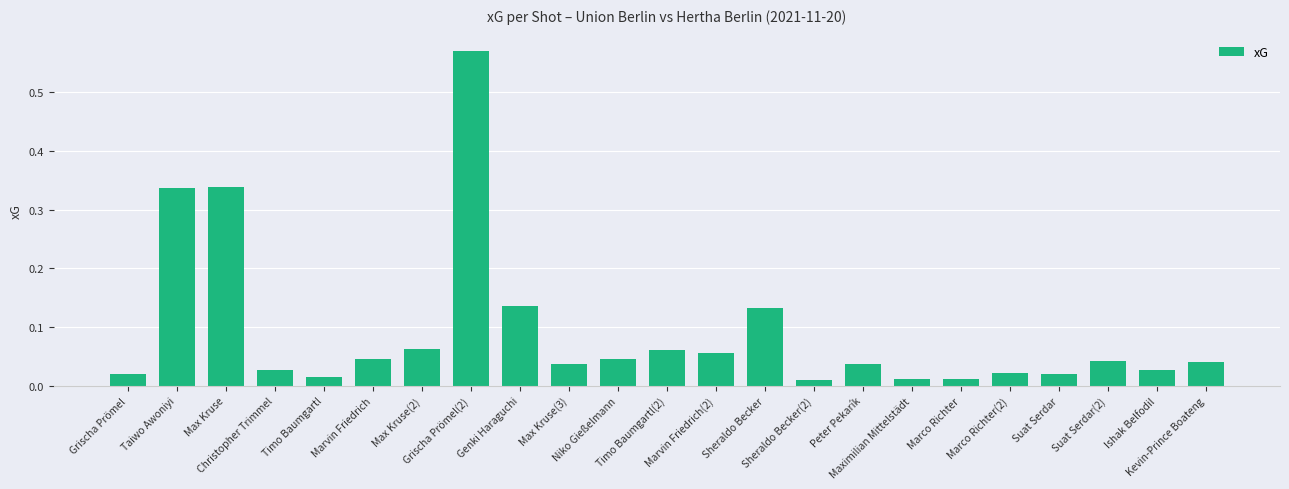

Reading right to left, extract all data points from this chart.

Kevin-Prince Boateng=0.0	Ishak Belfodil=0.0	Suat Serdar(2)=0.0	Suat Serdar=0.0	Marco Richter(2)=0.0	Marco Richter=0.0	Maximilian Mittelstädt=0.0	Peter Pekarík=0.0	Sheraldo Becker(2)=0.0	Sheraldo Becker=0.1	Marvin Friedrich(2)=0.1	Timo Baumgartl(2)=0.1	Niko Gießelmann=0.0	Max Kruse(3)=0.0	Genki Haraguchi=0.1	Grischa Prömel(2)=0.6	Max Kruse(2)=0.1	Marvin Friedrich=0.0	Timo Baumgartl=0.0	Christopher Trimmel=0.0	Max Kruse=0.3	Taiwo Awoniyi=0.3	Grischa Prömel=0.0